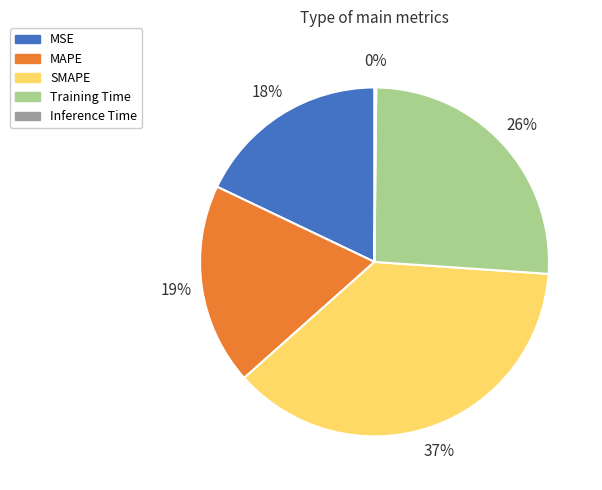

Is Training Time the majority of the pie?

No